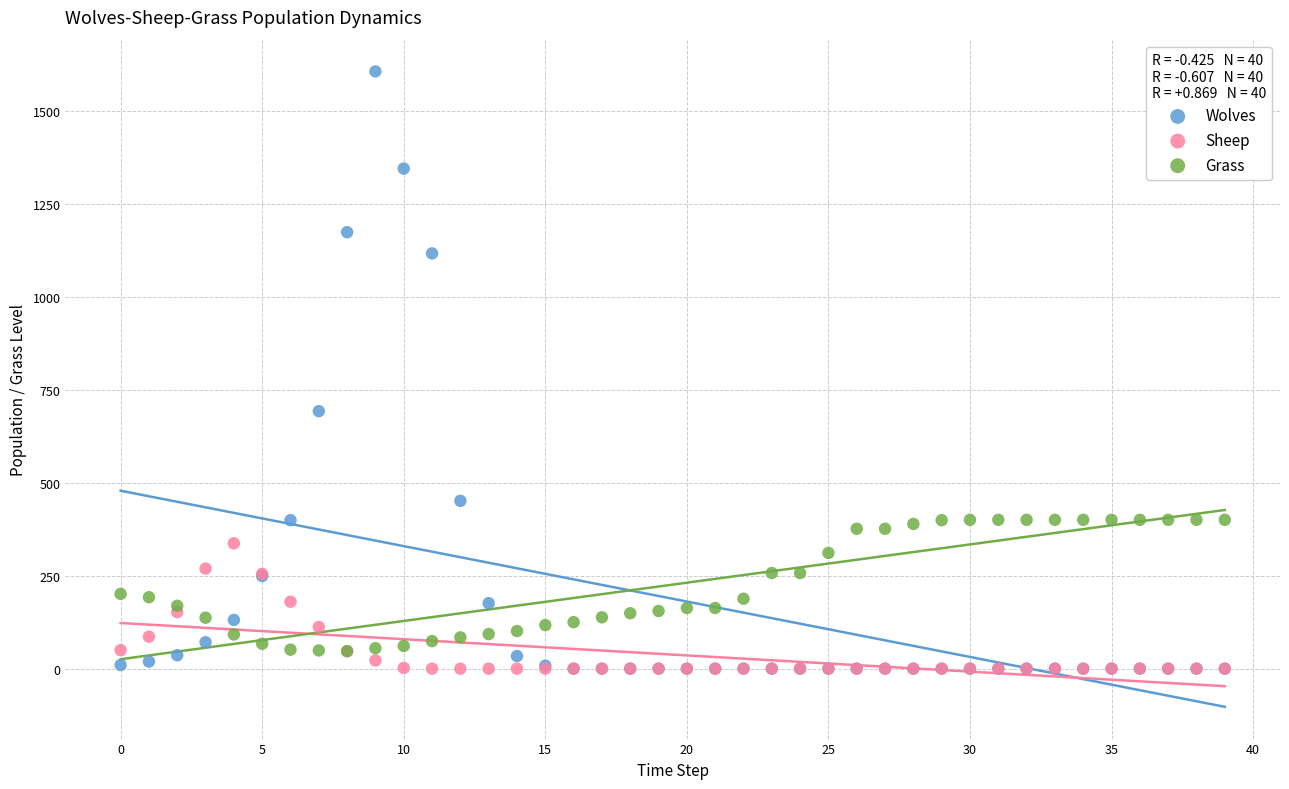

Which series has the largest Y range (max minus min)?

Wolves